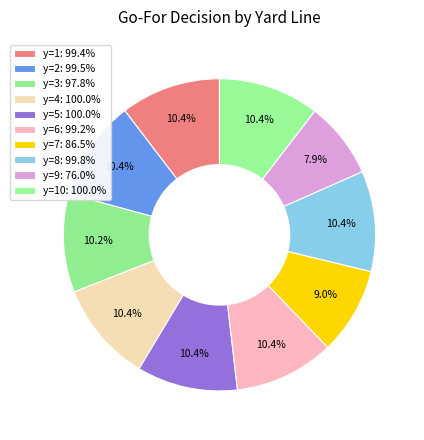

Which category has the biggest portion of the pie?

y=4